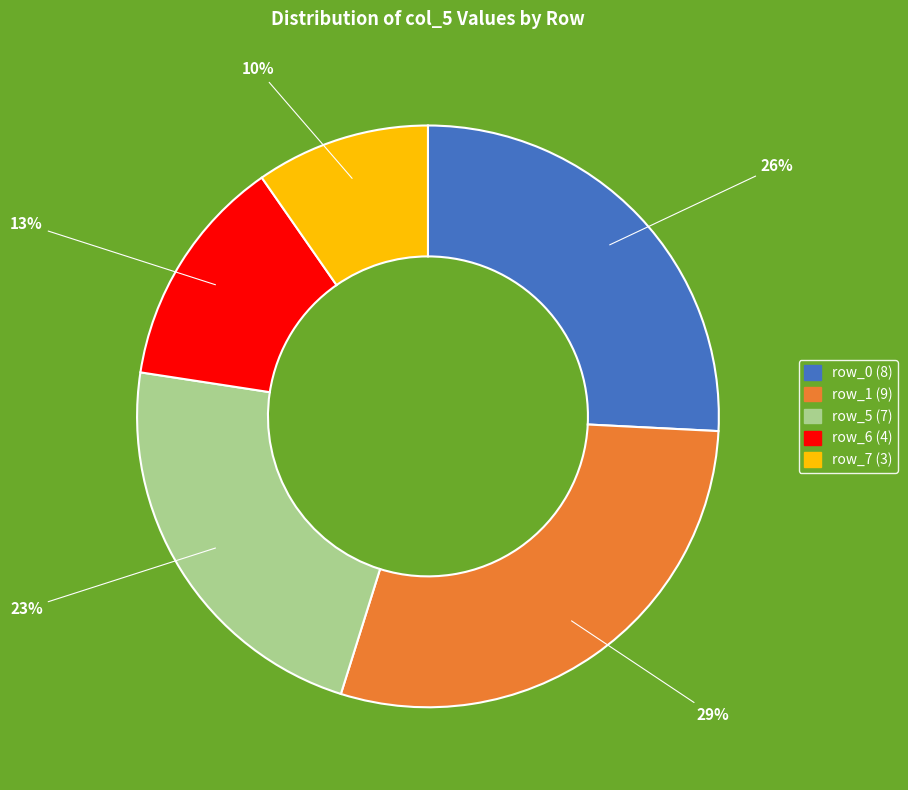

How many slices are in this pie chart?

5